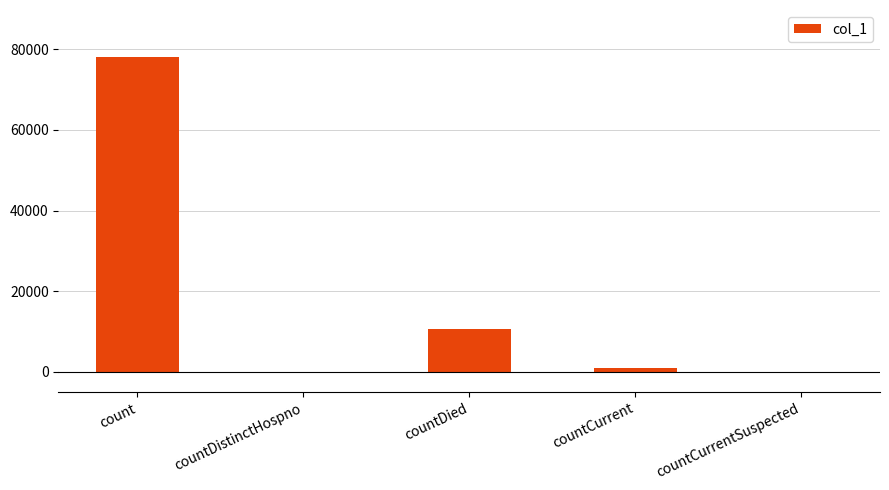

At which label is the value closest to 39015?

countDied